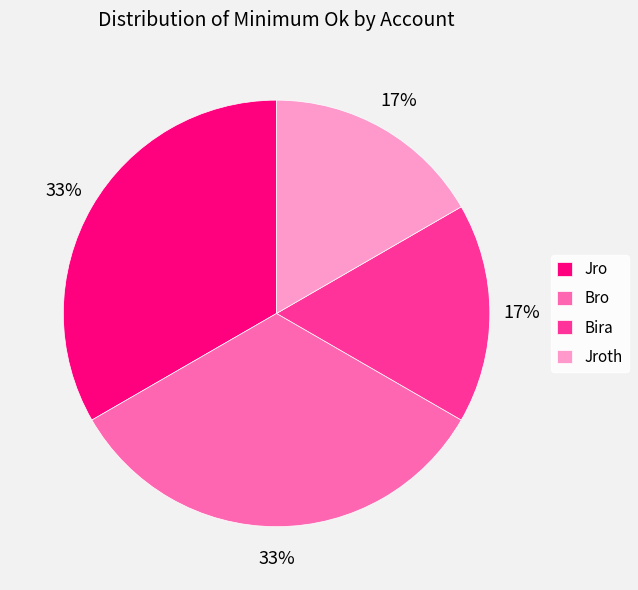

True or false: Bro accounts for 33% of the total.

True